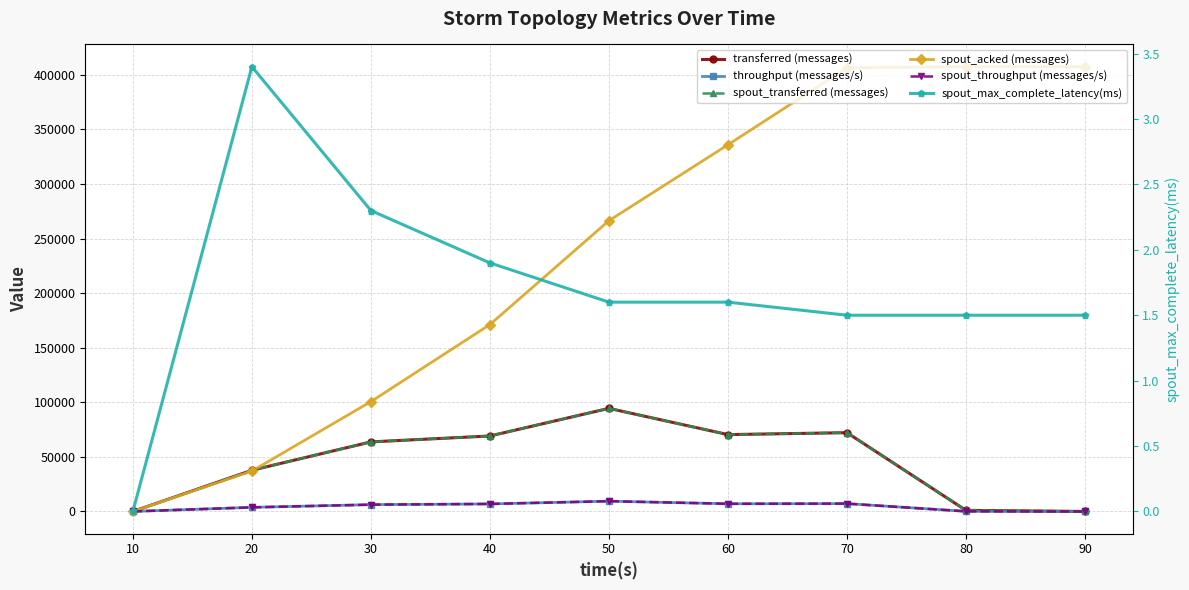

True or false: throughput (messages/s) has more than 0 interior local peaks.

True